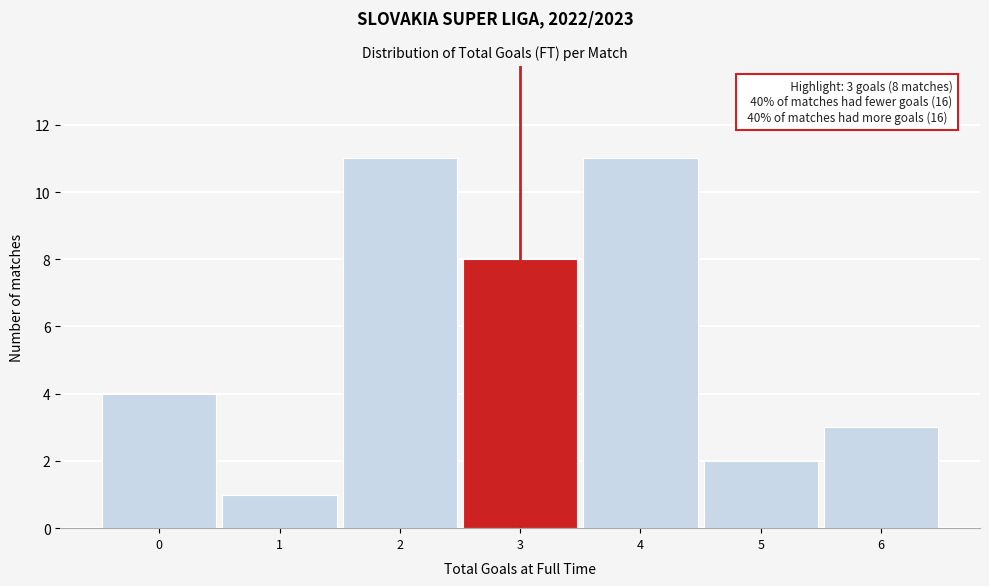

Reading left to right, what are all the values shown in this chart?

0=4	1=1	2=11	3=8	4=11	5=2	6=3